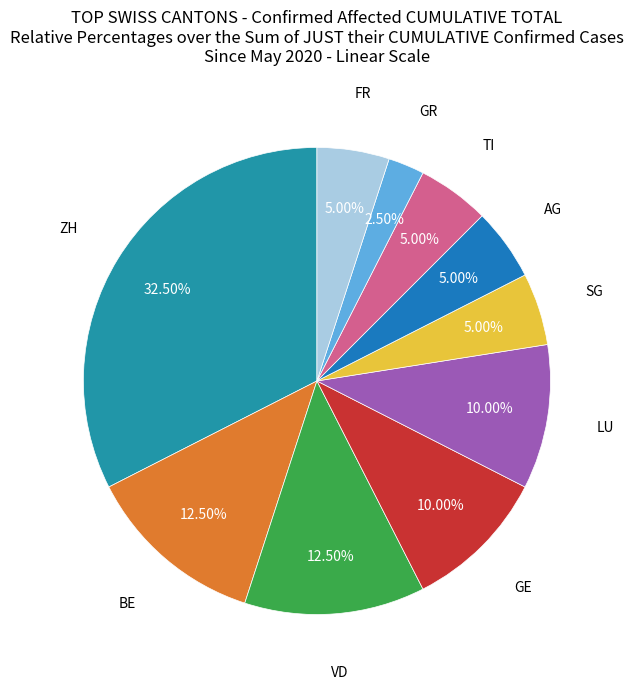

What percentage do LU and BE together represent?

22.5%